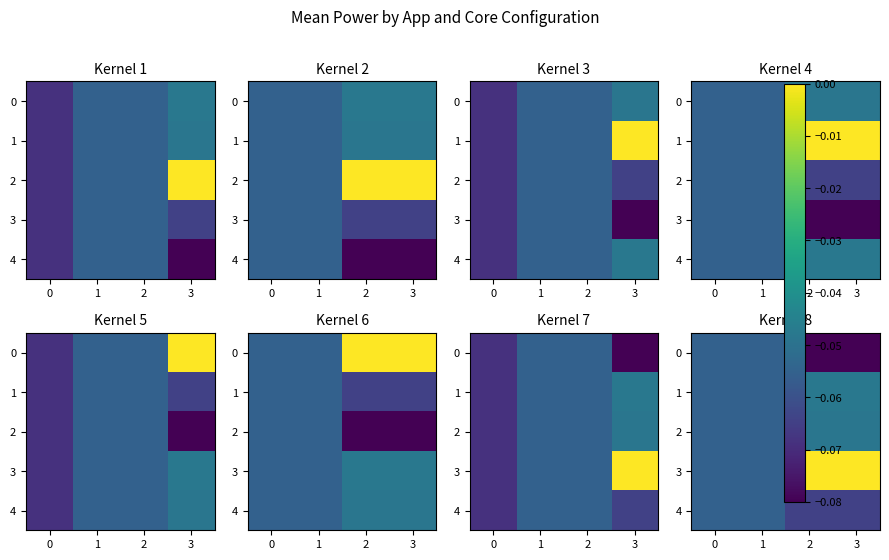

Which series has the largest range (max minus min)?

3